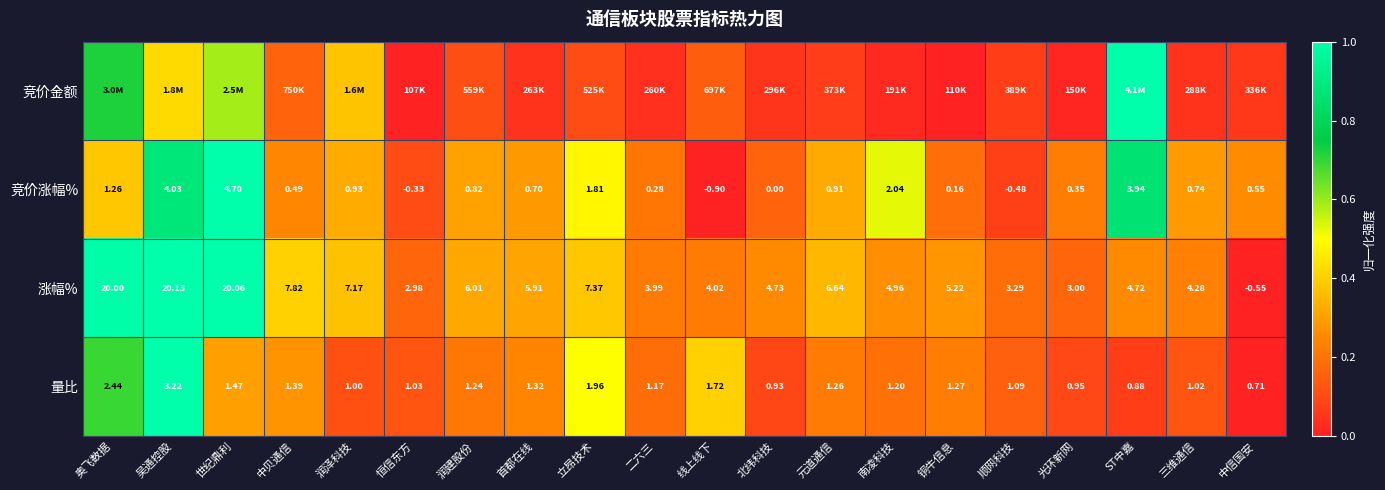

At which label does 量比 reach its minimum?

中信国安